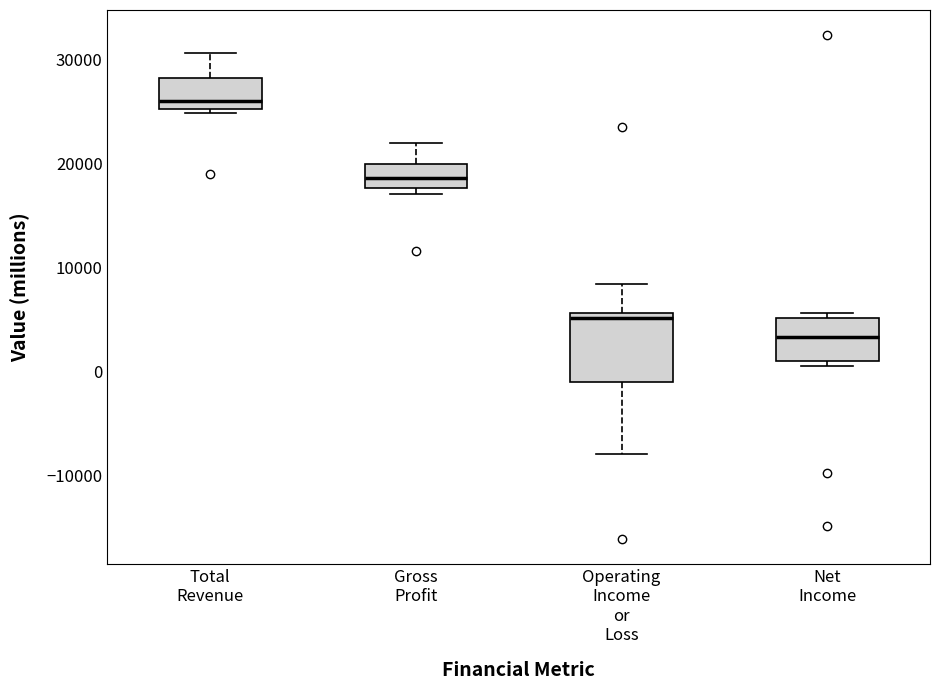

Comparing the boxes themselves (not the whiskers), which one is the tallest?

Operating Income or Loss